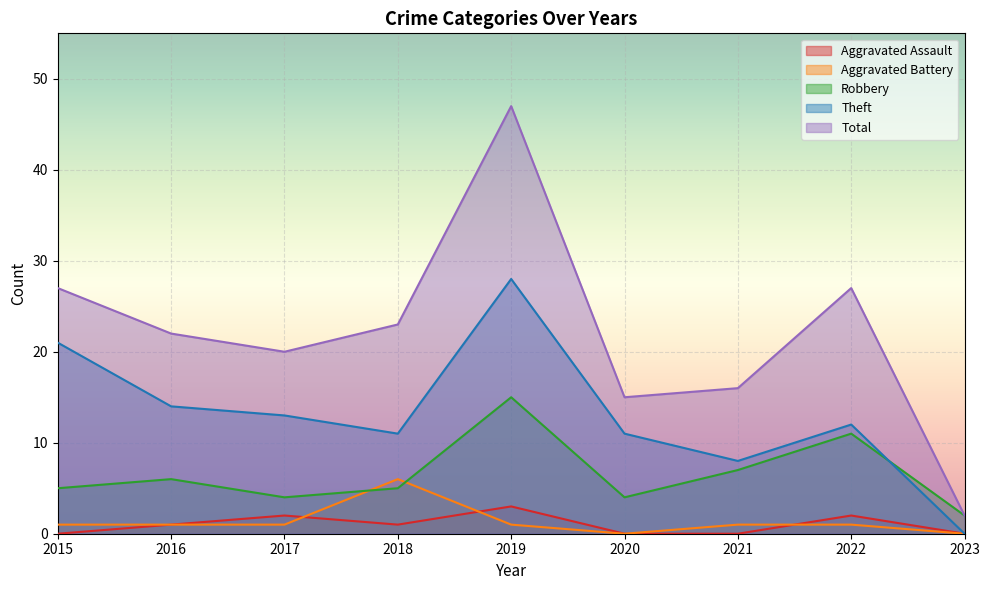

What is the sum of all Aggravated Assault values?

9